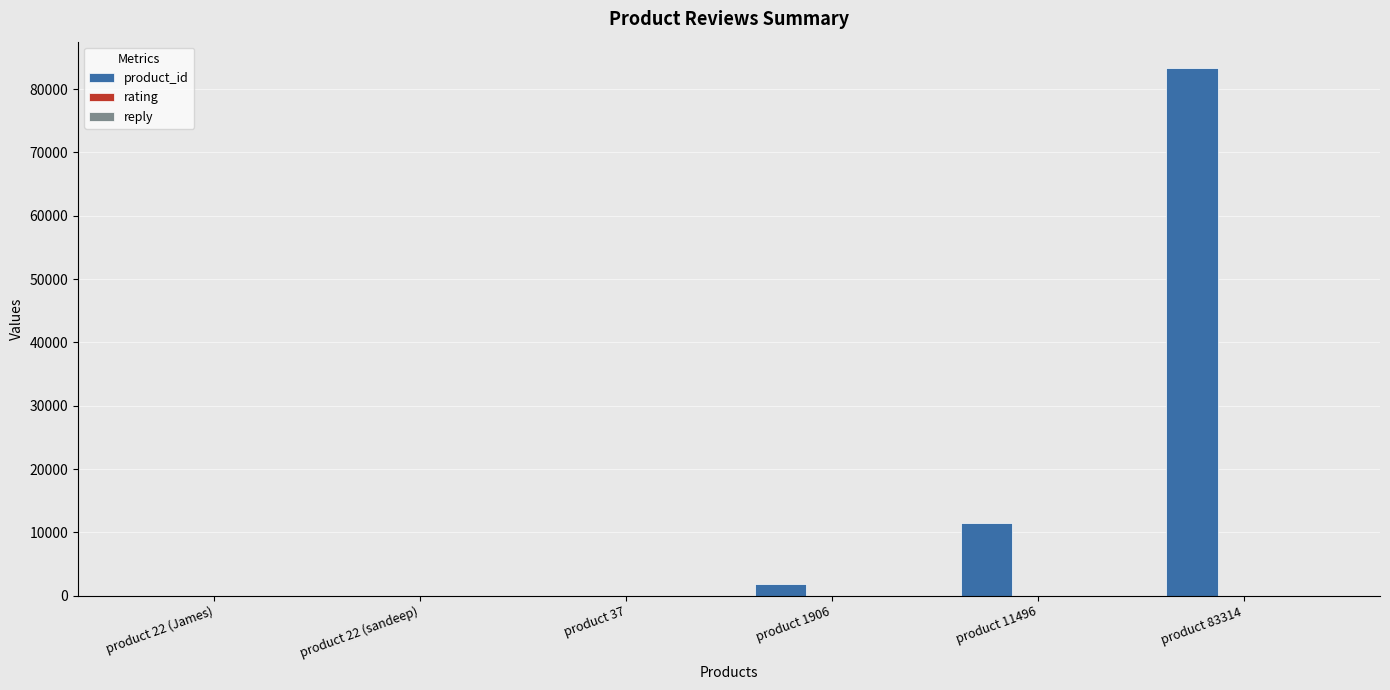

What is the average value of the product_id series?

16133